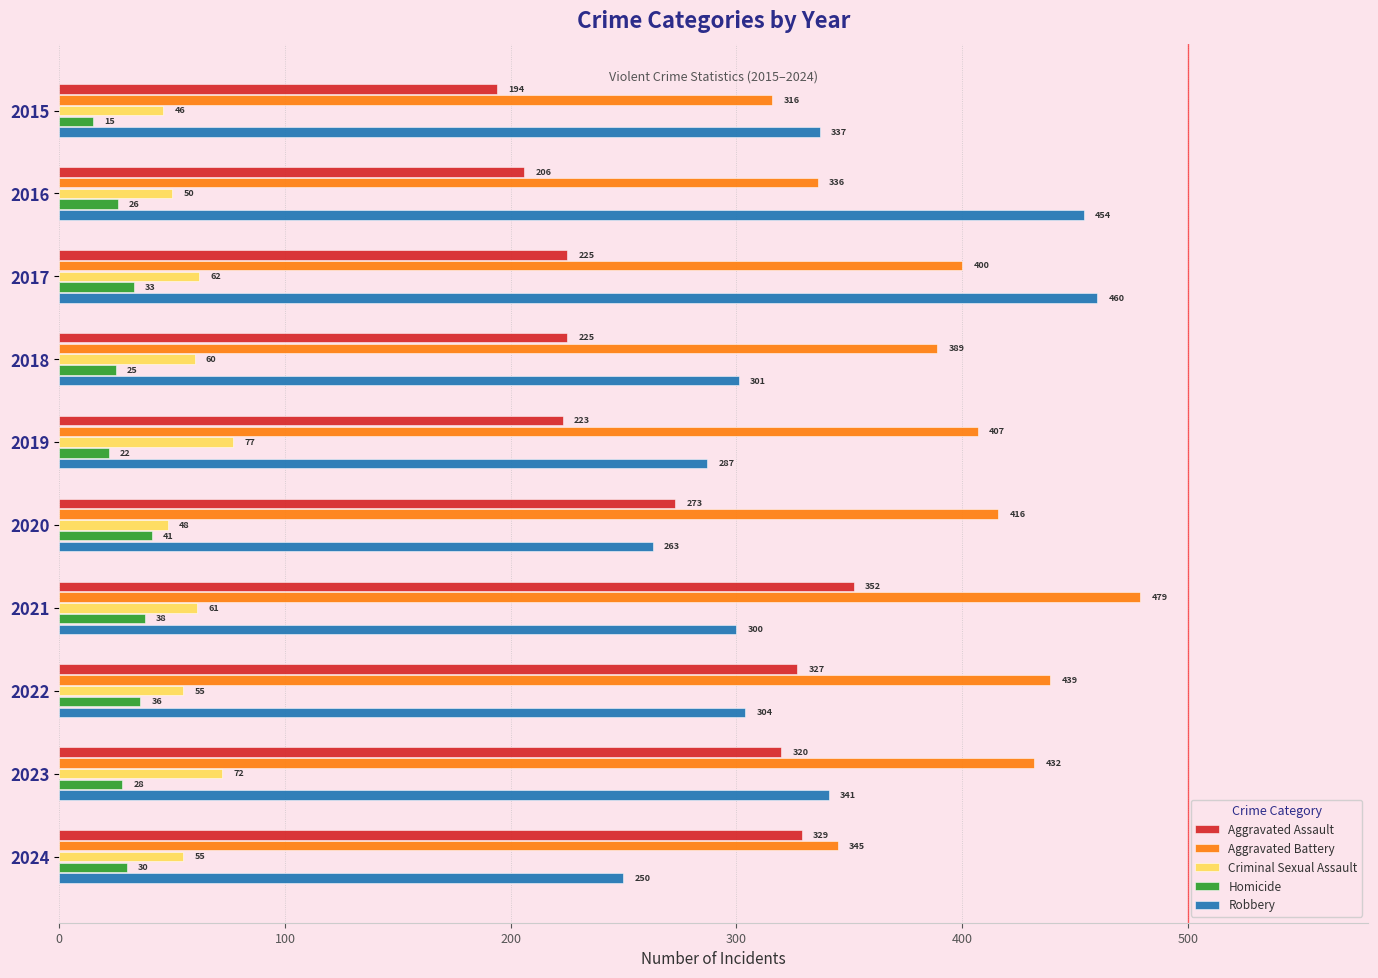

What is the difference between the Aggravated Battery values at 2020 and 2023?

16